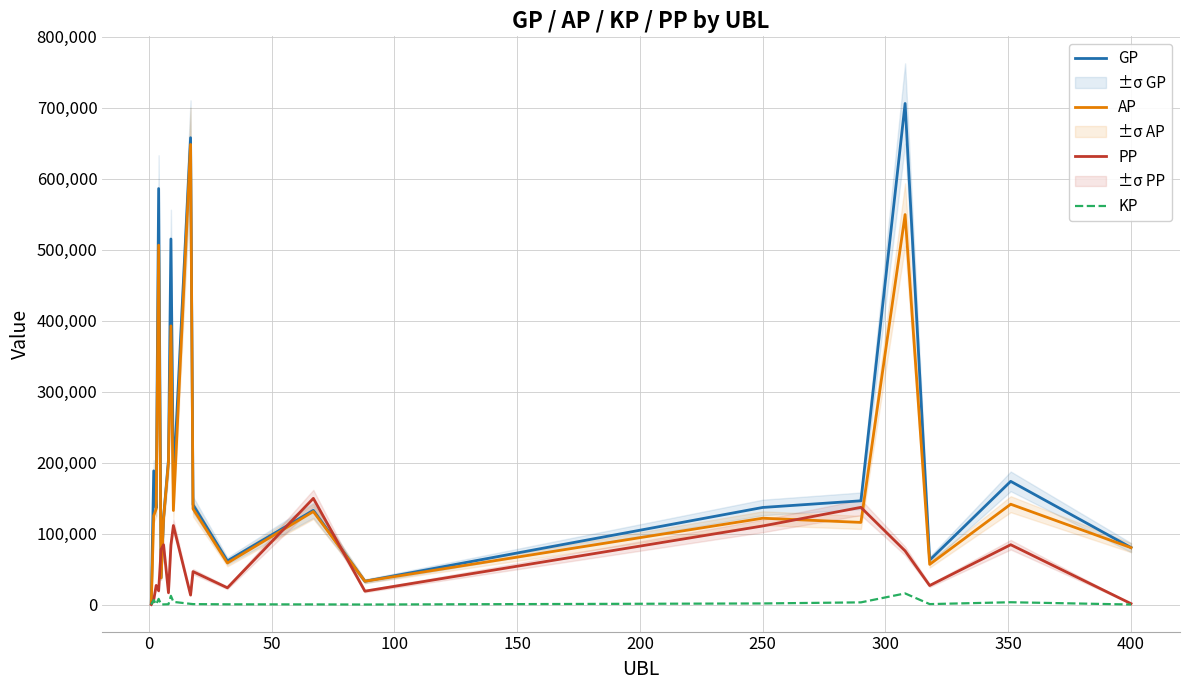

What is the maximum value for PP?

149642.0